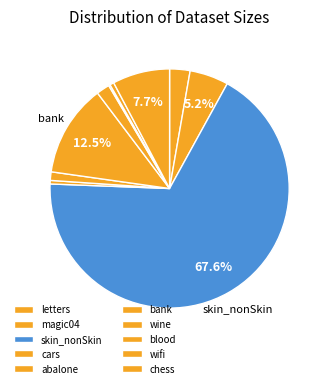

To the nearest percent, what is the difference between the blood and magic04 slice percentages?

5%